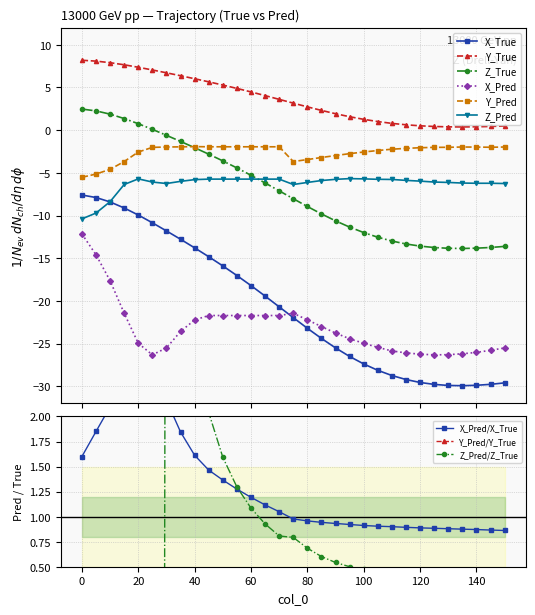

Which series ends up on top after the final intersection of Z_Pred and Z_True?

Z_Pred